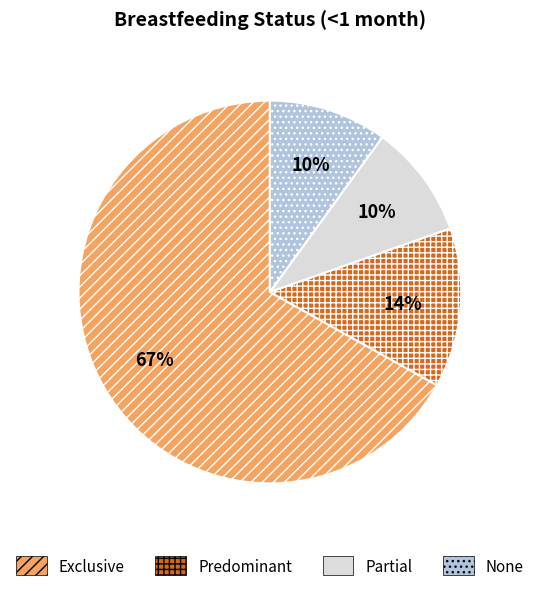

Which category has the biggest portion of the pie?

Exclusive